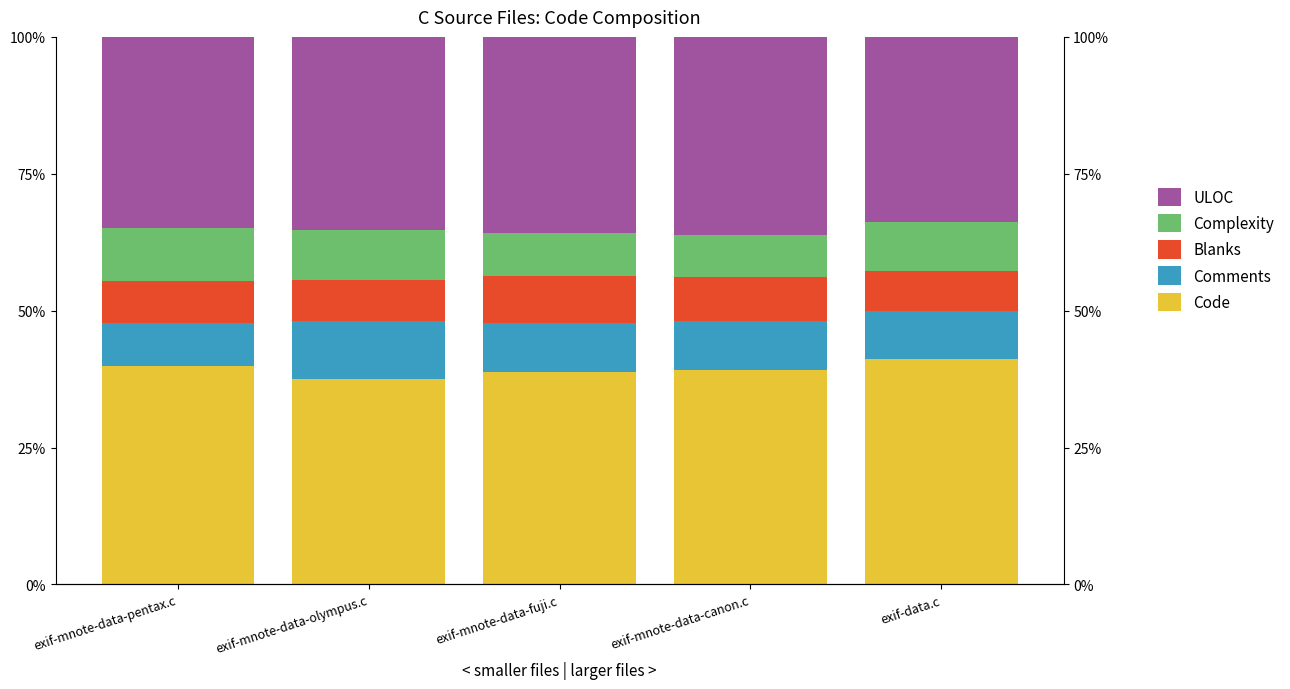

Where is Comments nearest to the value 9?

exif-mnote-data-fuji.c